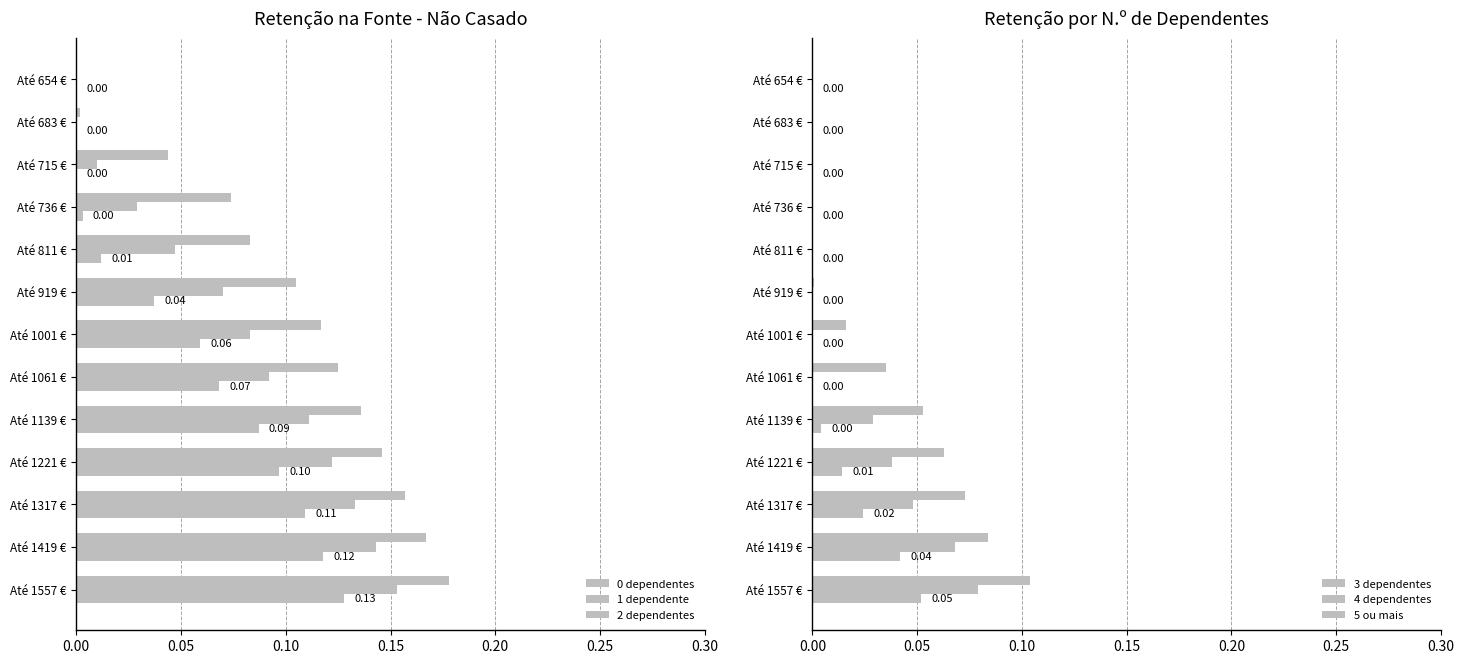

What is the difference between the maximum and second lowest values in the 5 ou mais series?

0.1